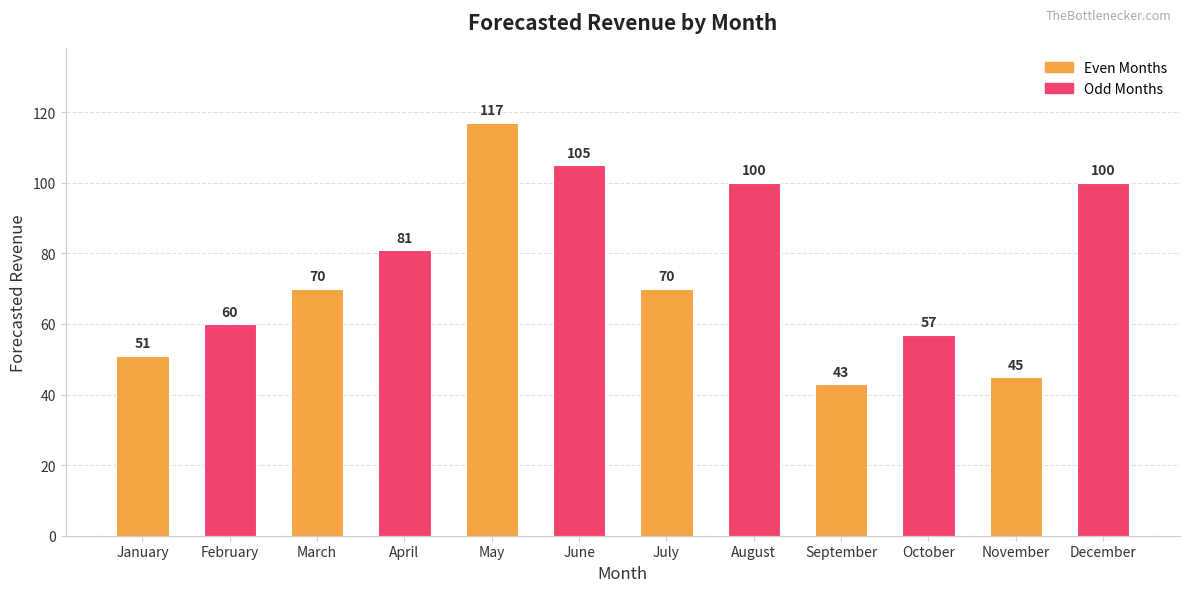

What is the approximate value at May, to the nearest 10?

120